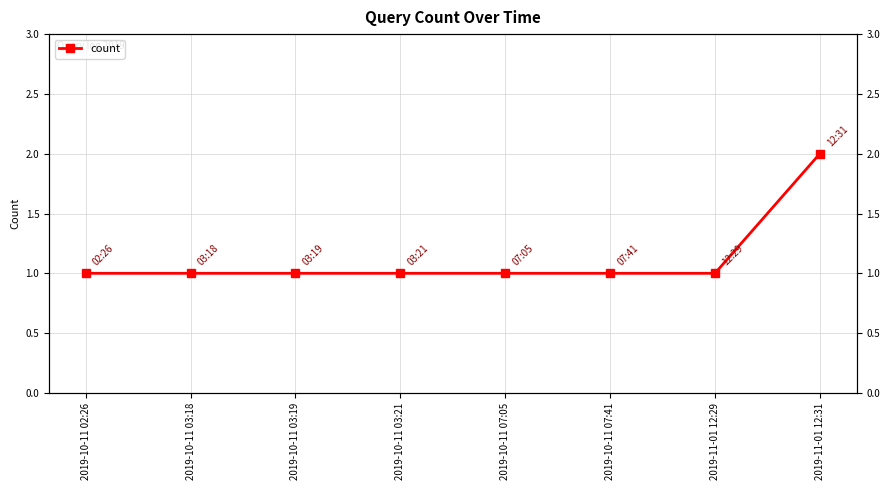

At which label is the value closest to 1?

2019-10-11 02:26